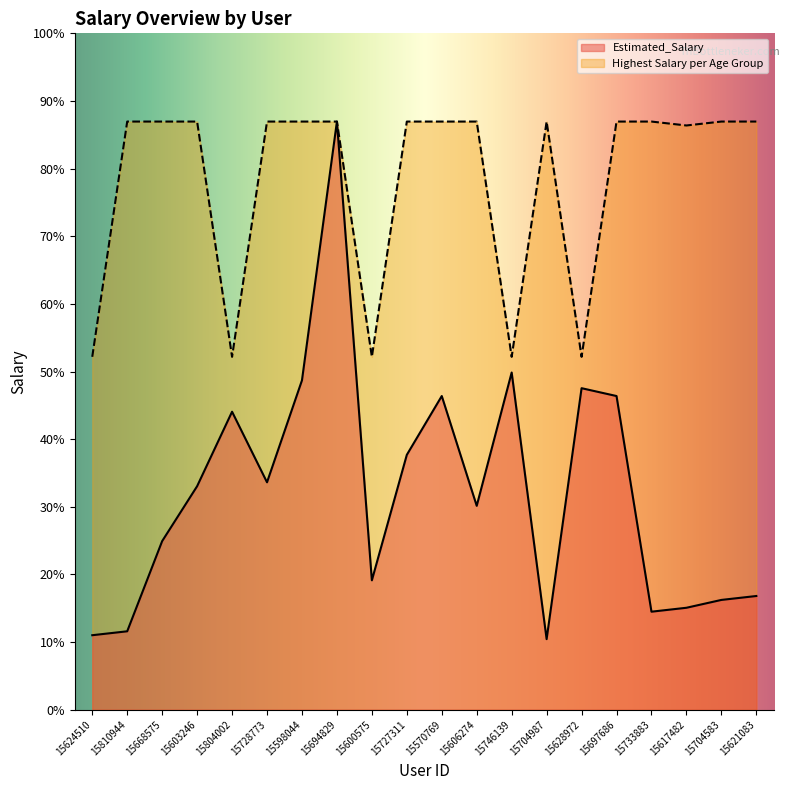

Which has a higher value, 15606274 or 15668575?

15606274